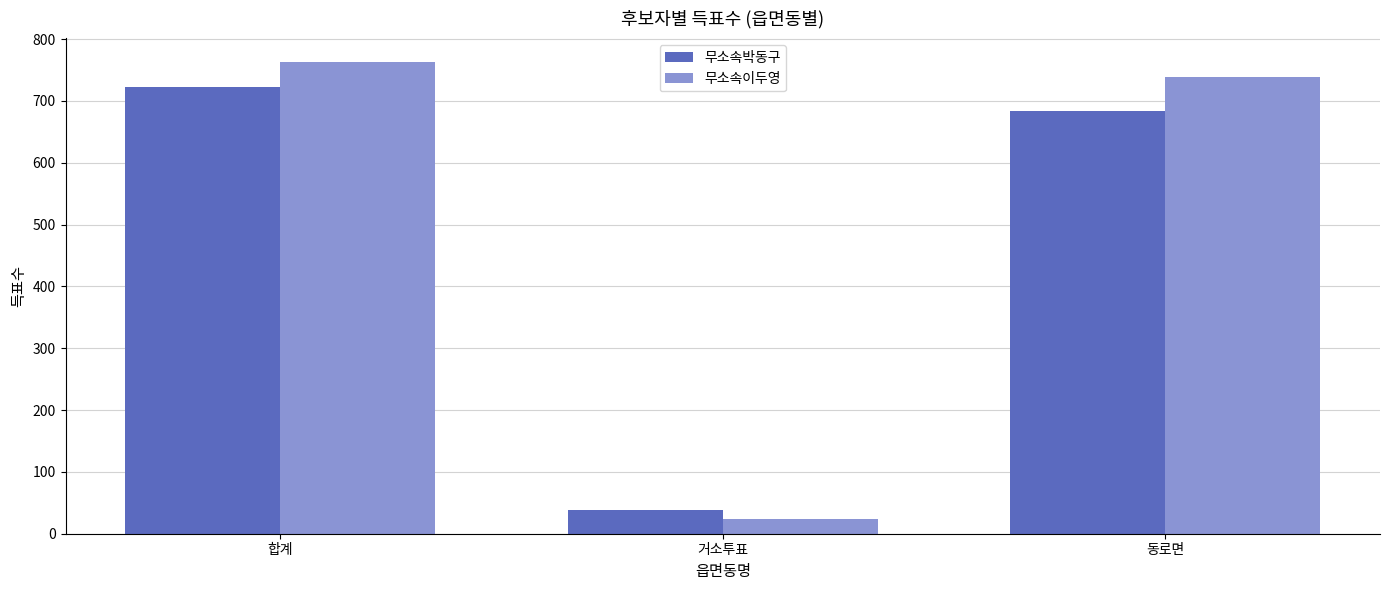

What is the average value of the 무소속박동구 series?

482